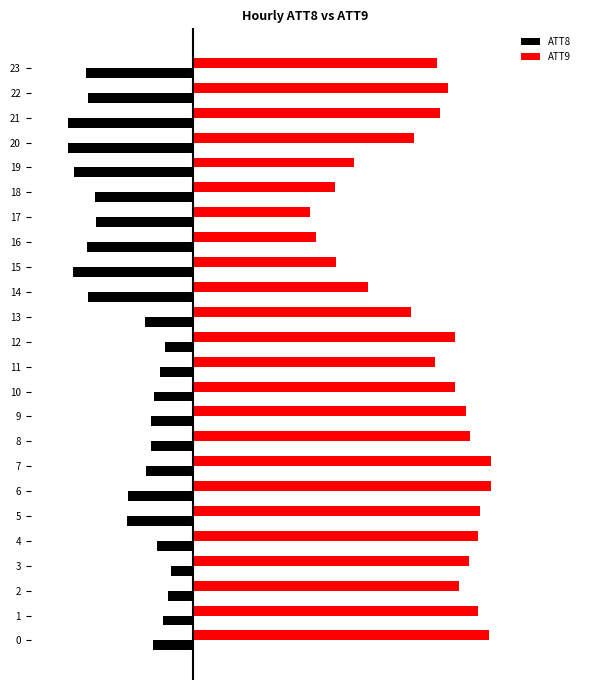

What is the difference between the second highest and second lowest values in the ATT9 series?

11.9